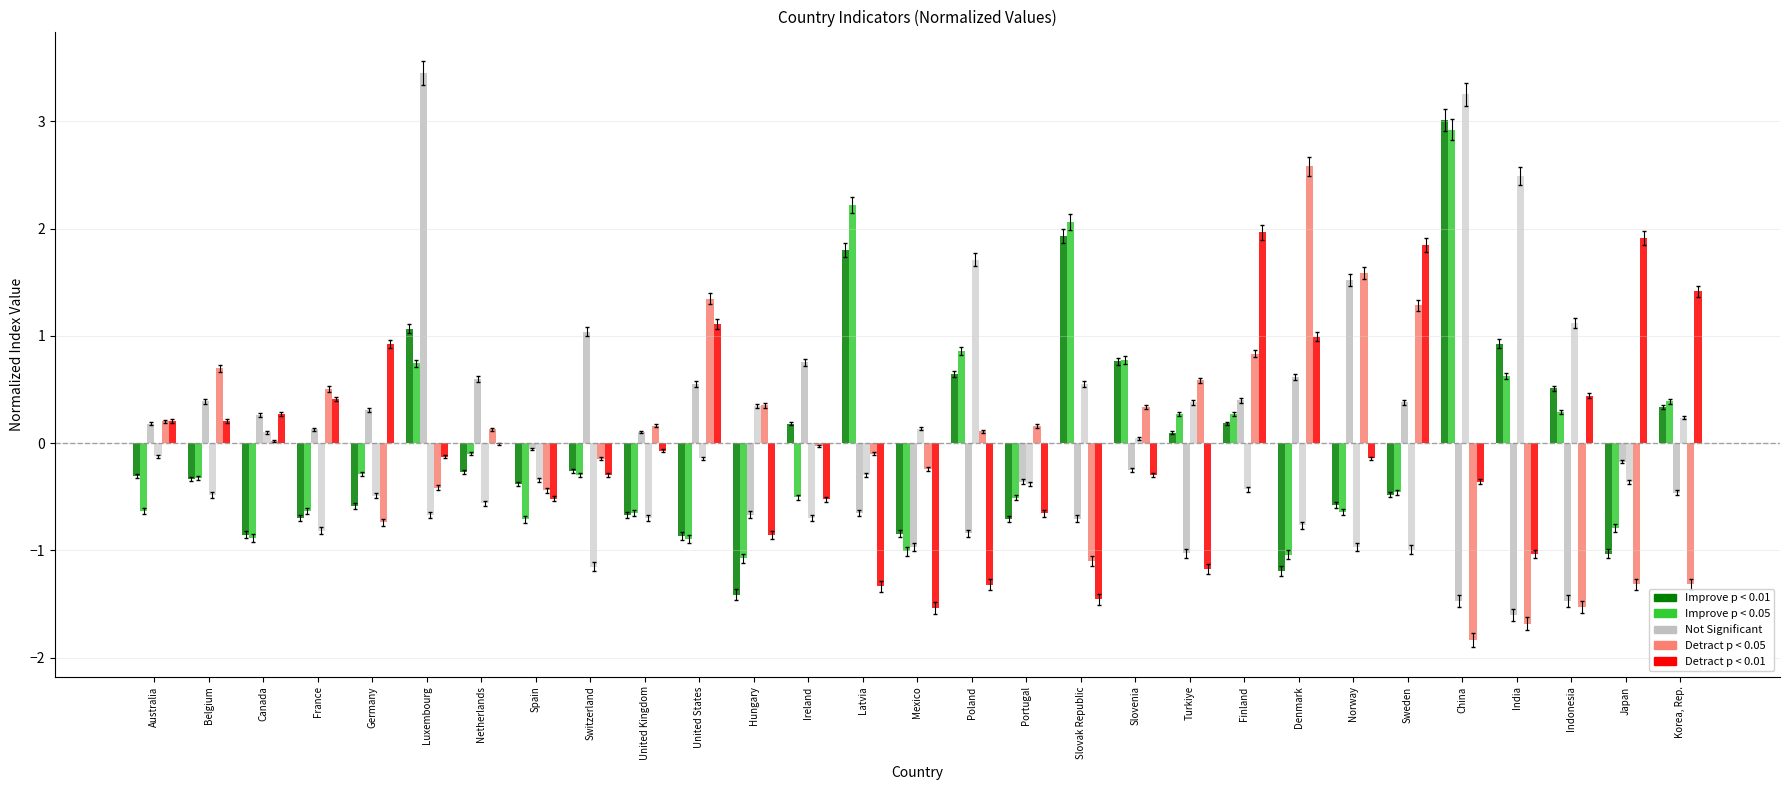

How many categories are shown in the chart?

29